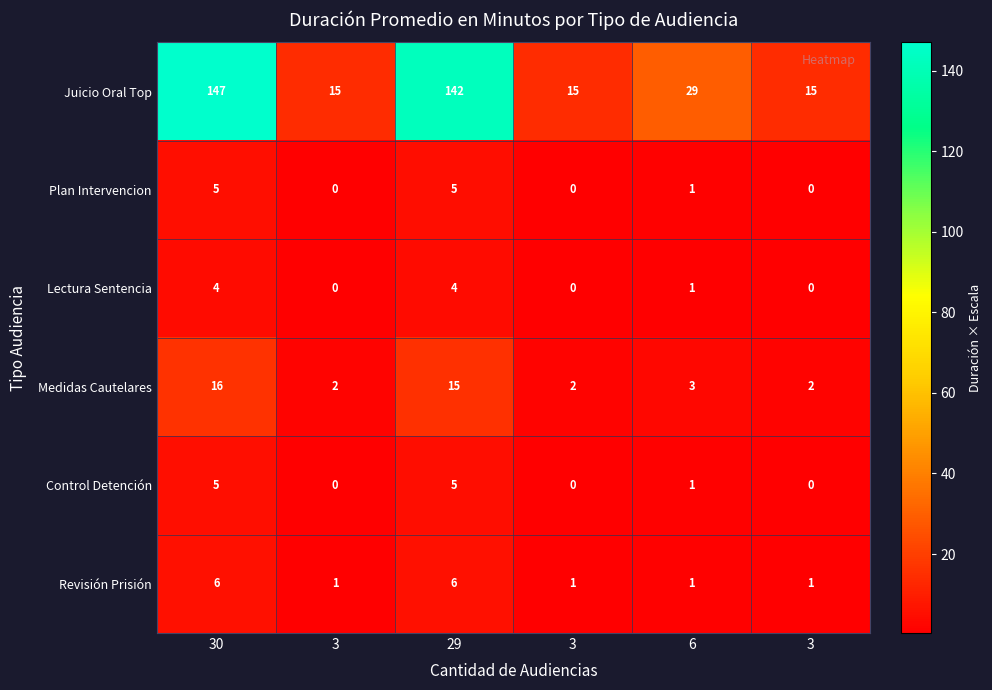

How many data points in Control Detención are less than 1?

3